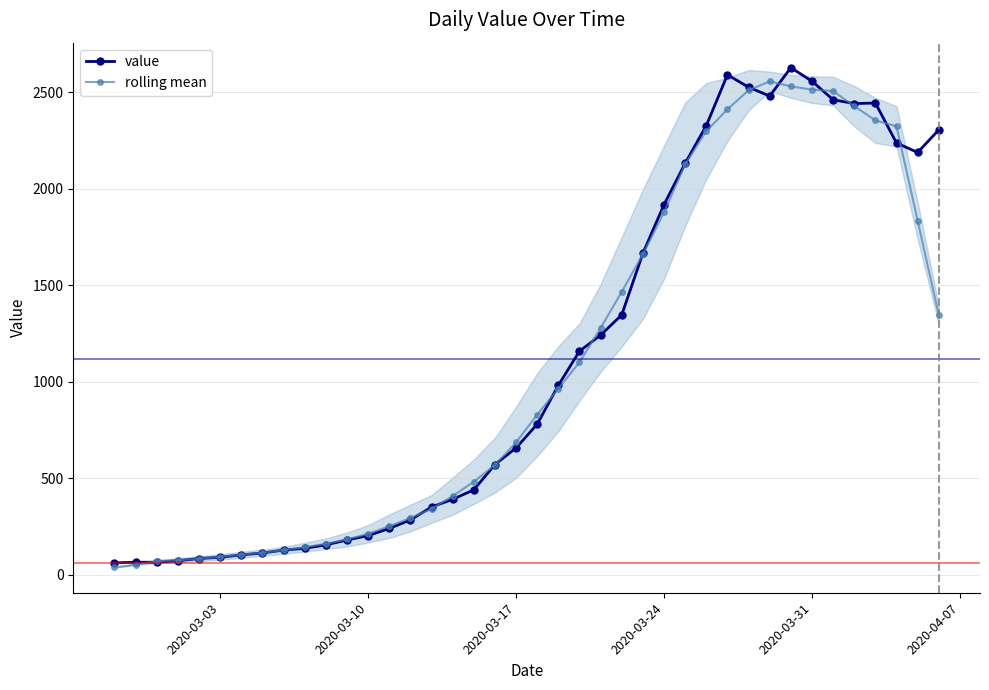

What is the value of the rolling mean point at the 9th from the left?

128.2